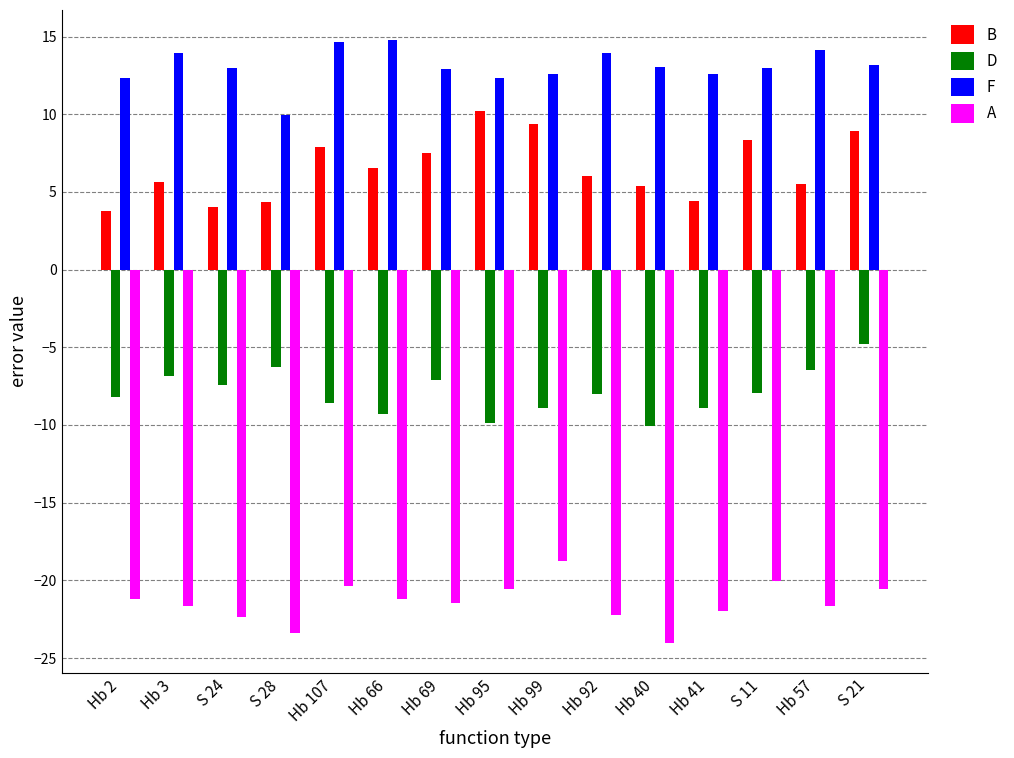

What is the spread (max minus min) of values at Hb 95?

32.8